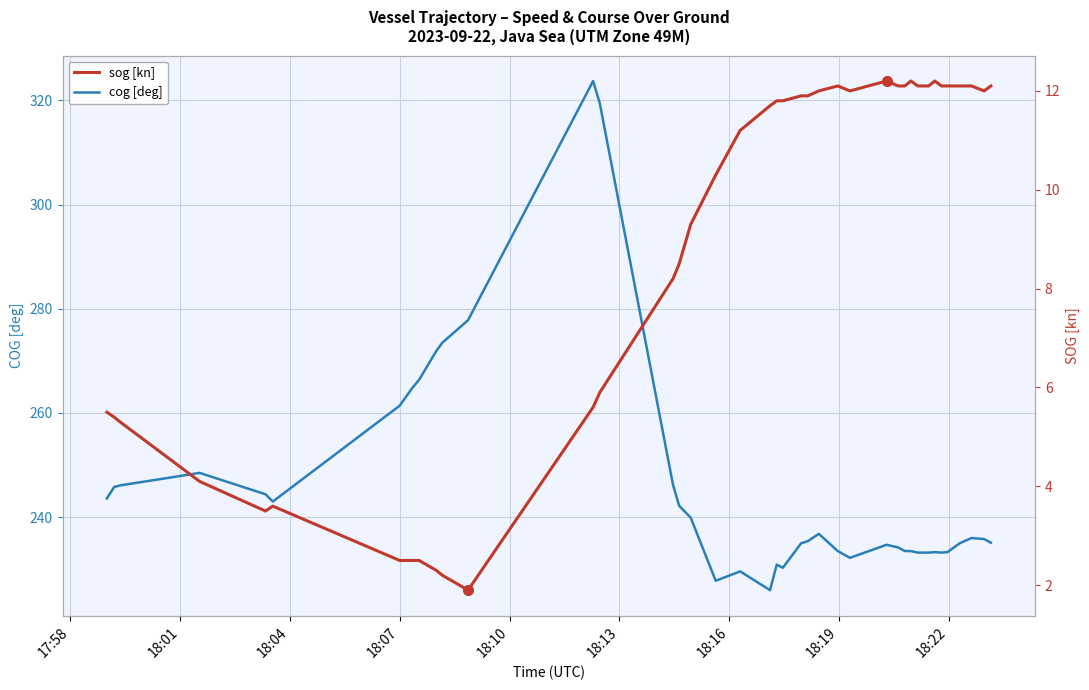

What is the highest value of the cog [deg] series?

323.7